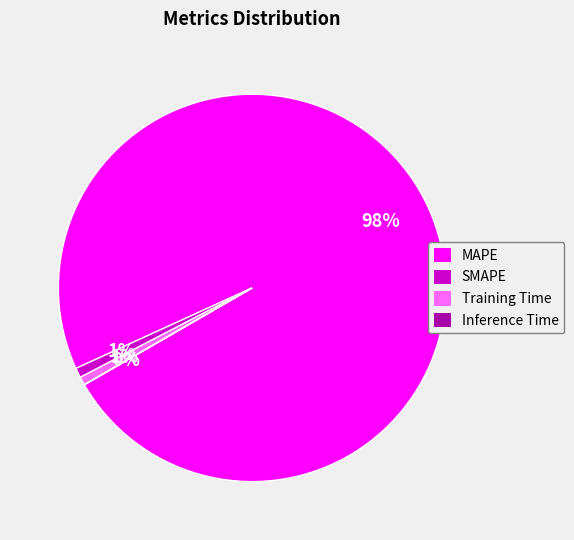

Which category has the biggest portion of the pie?

MAPE